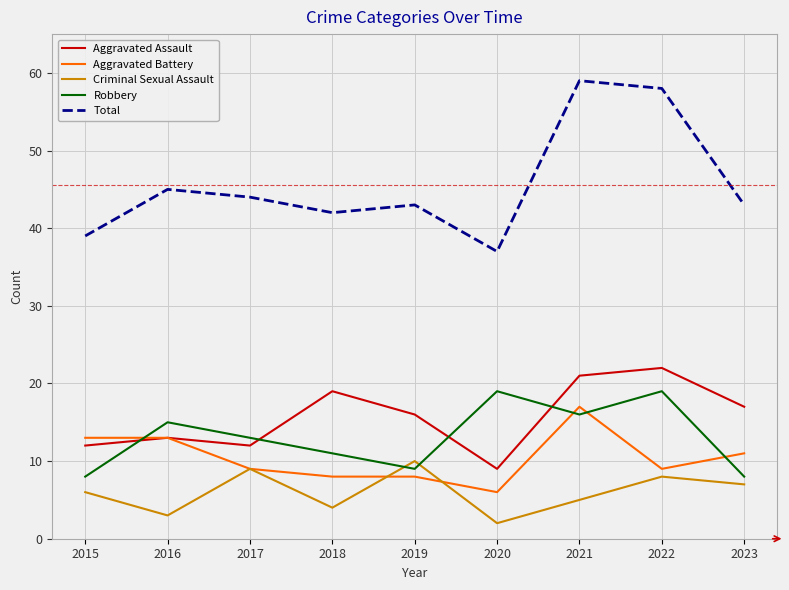

True or false: Total and Robbery intersect in this chart.

False